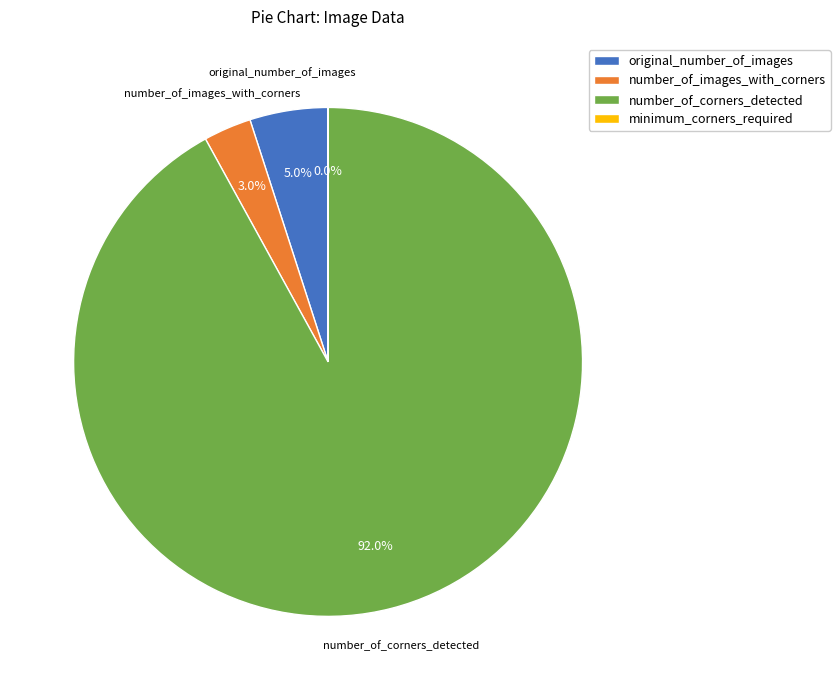

Between number_of_corners_detected and number_of_images_with_corners, which is larger?

number_of_corners_detected